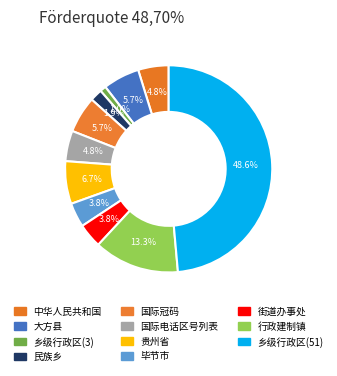

What percentage is the 乡级行政区(51) slice, to the nearest percent?

49%